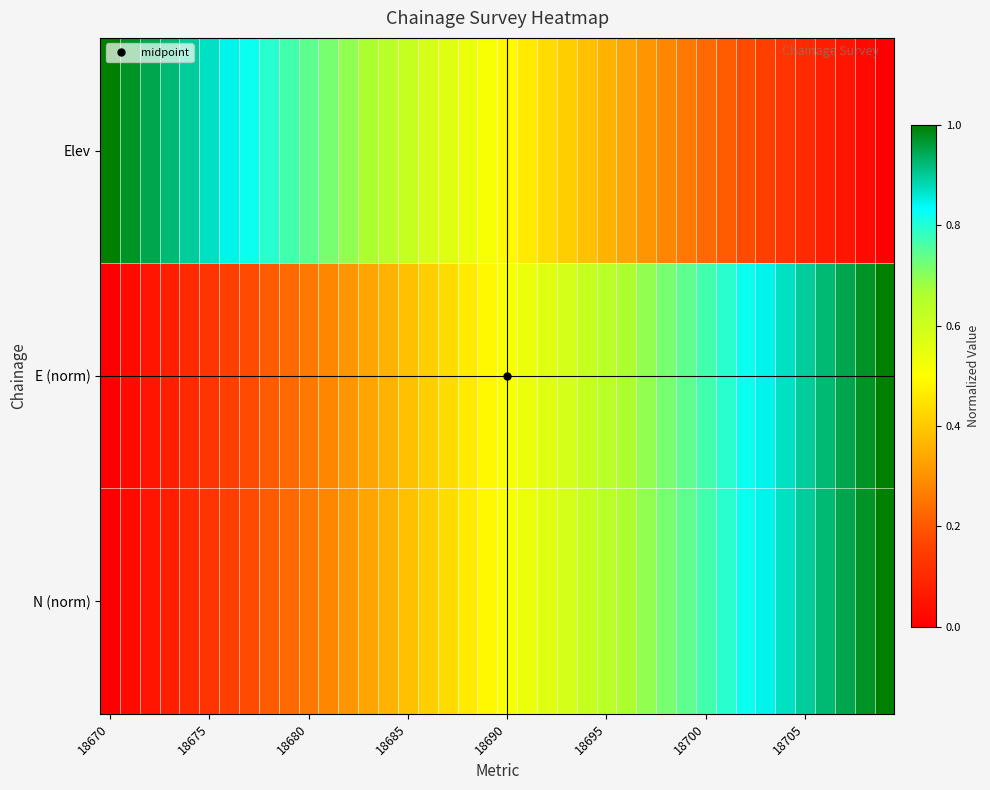

Reading right to left, extract all data points from this chart.

Elev: 0.0	0.0	0.1	0.1	0.1	0.1	0.2	0.2	0.2	0.2	0.3	0.3	0.3	0.3	0.4	0.4	0.4	0.4	0.5	0.5	0.5	0.5	0.6	0.6	0.6	0.6	0.7	0.7	0.7	0.7	0.8	0.8	0.8	0.8	0.9	0.9	0.9	0.9	1.0	1.0
E (norm): 1.0	1.0	0.9	0.9	0.9	0.9	0.8	0.8	0.8	0.8	0.7	0.7	0.7	0.7	0.6	0.6	0.6	0.6	0.5	0.5	0.5	0.5	0.4	0.4	0.4	0.4	0.3	0.3	0.3	0.3	0.2	0.2	0.2	0.2	0.1	0.1	0.1	0.1	0.0	0.0
N (norm): 1.0	1.0	0.9	0.9	0.9	0.9	0.8	0.8	0.8	0.8	0.7	0.7	0.7	0.7	0.6	0.6	0.6	0.6	0.5	0.5	0.5	0.5	0.4	0.4	0.4	0.4	0.3	0.3	0.3	0.3	0.2	0.2	0.2	0.2	0.1	0.1	0.1	0.1	0.0	0.0